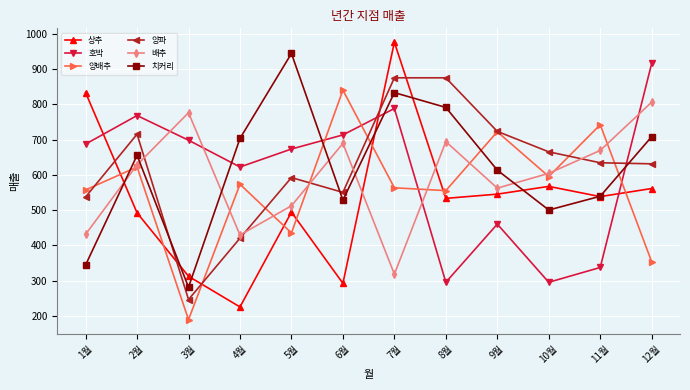

What is the value of the 치커리 point at the 3rd from the left?

281